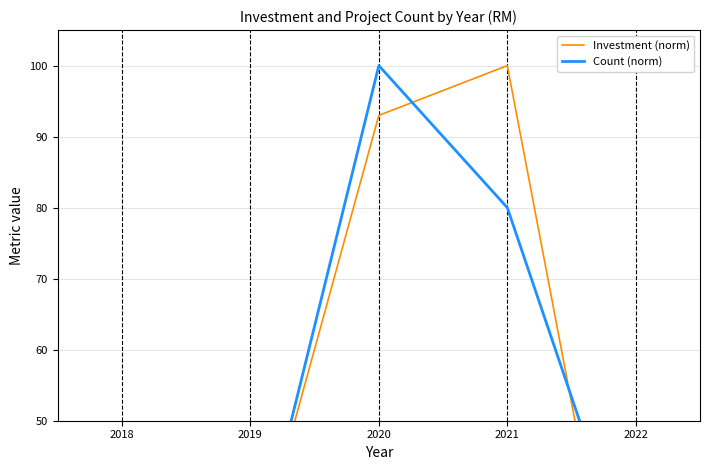

Which series has the largest total across all categories?

Count (norm)